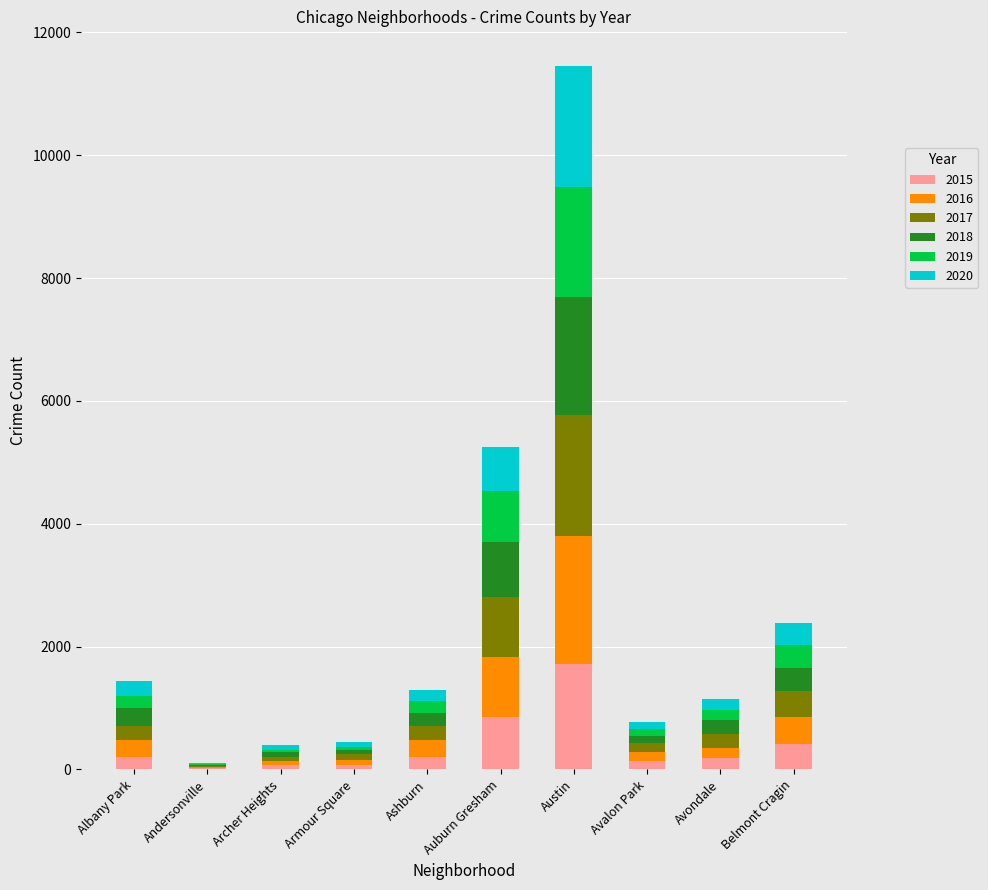

Are the bars grouped side by side (vs. stacked)?

No